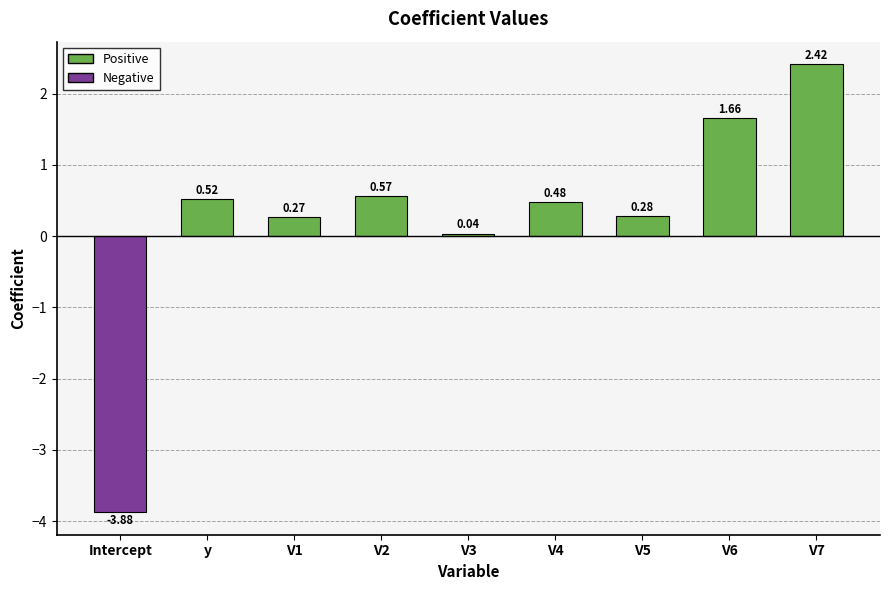

What is the difference between the maximum and minimum values?

6.3